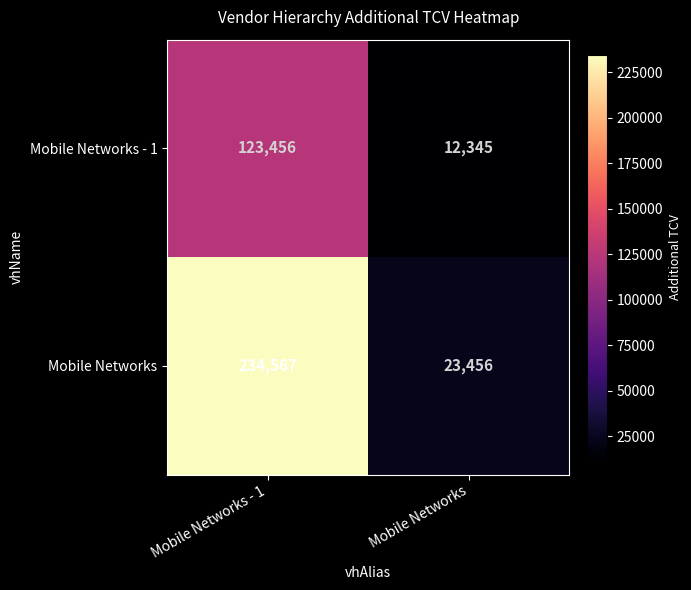

True or false: Mobile Networks - 1 has a value of 123456 at Mobile Networks - 1.

True